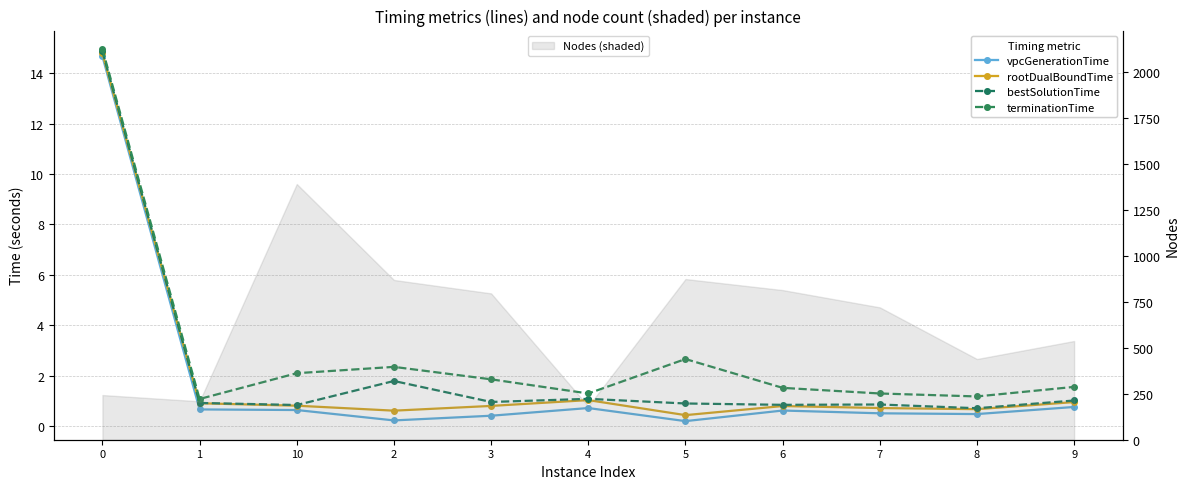

Is the value of vpcGenerationTime at 1 greater than the value of terminationTime at 5?

No